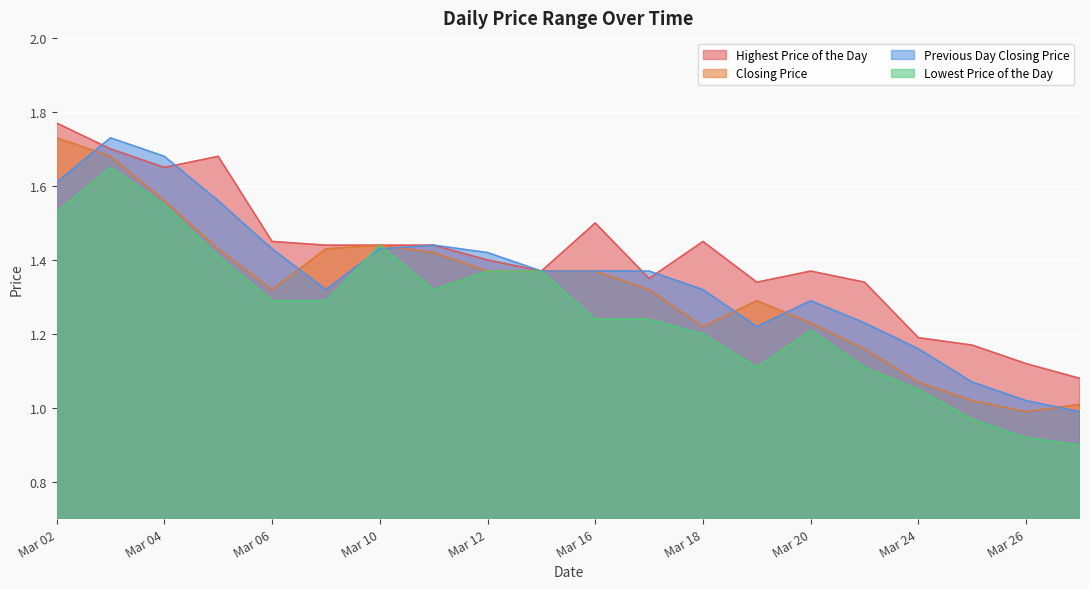

How many data points in Lowest Price of the Day are less than 1?

3